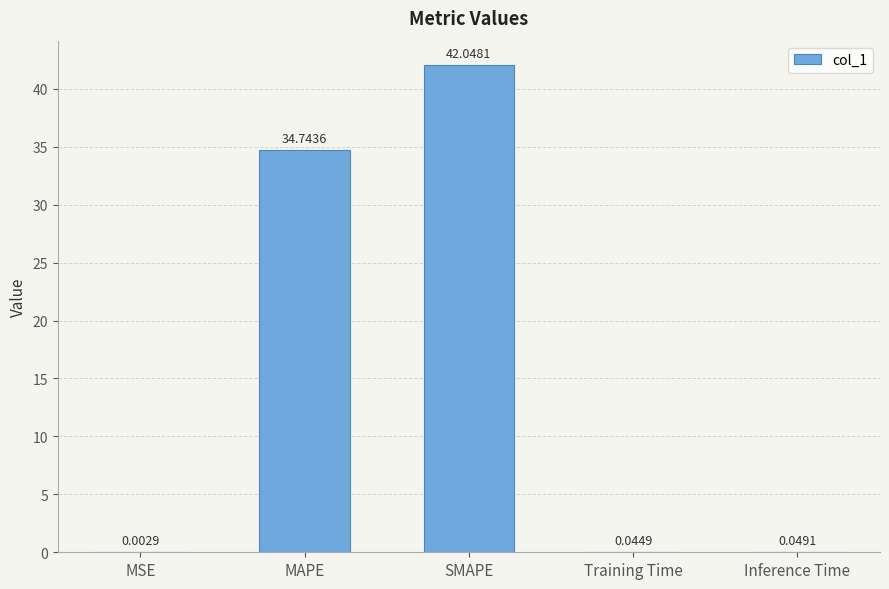

Where is the data nearest to the value 21?

MAPE